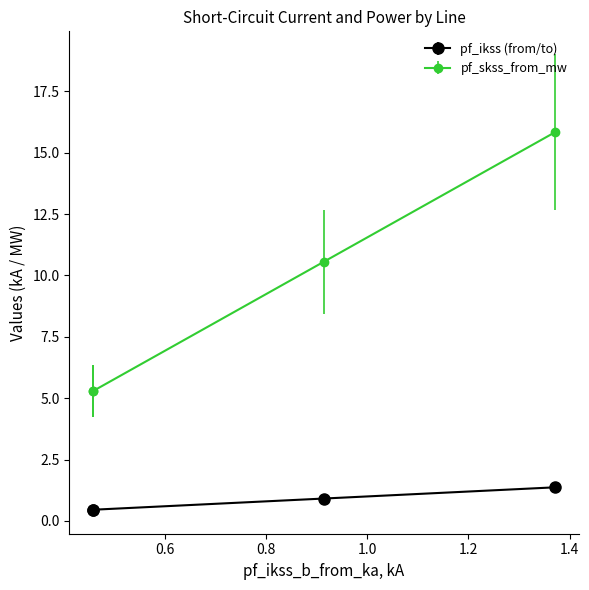

List the series in order of their peak value, lowest first.

pf_ikss (from/to), pf_skss_from_mw